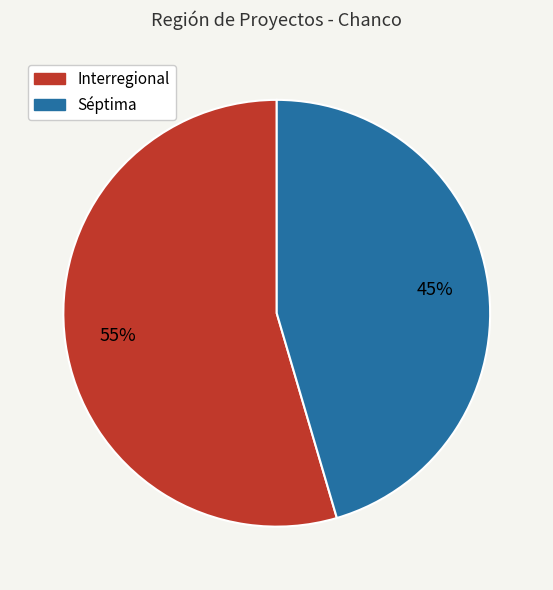

Does any single category account for the majority?

Yes